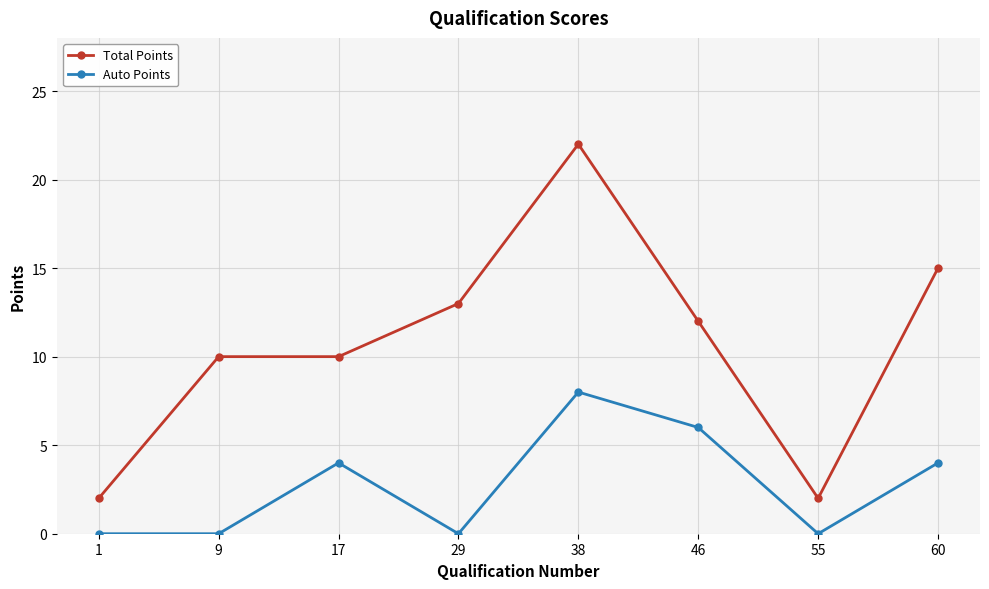

What is the total value across all series at 46?

18